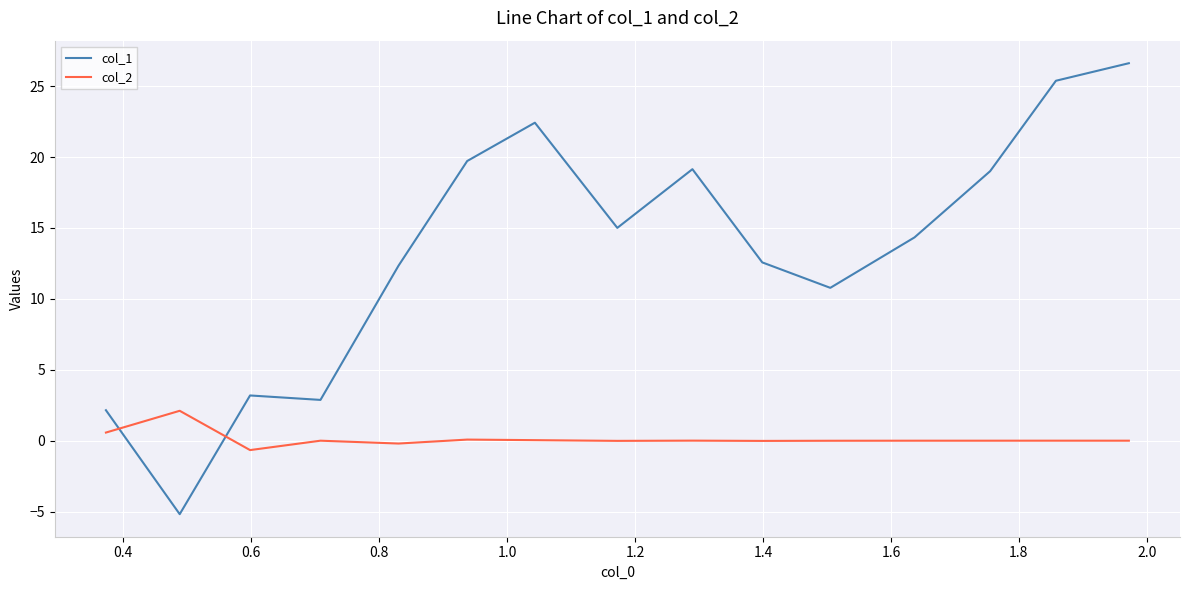

True or false: col_1 and col_2 intersect in this chart.

True